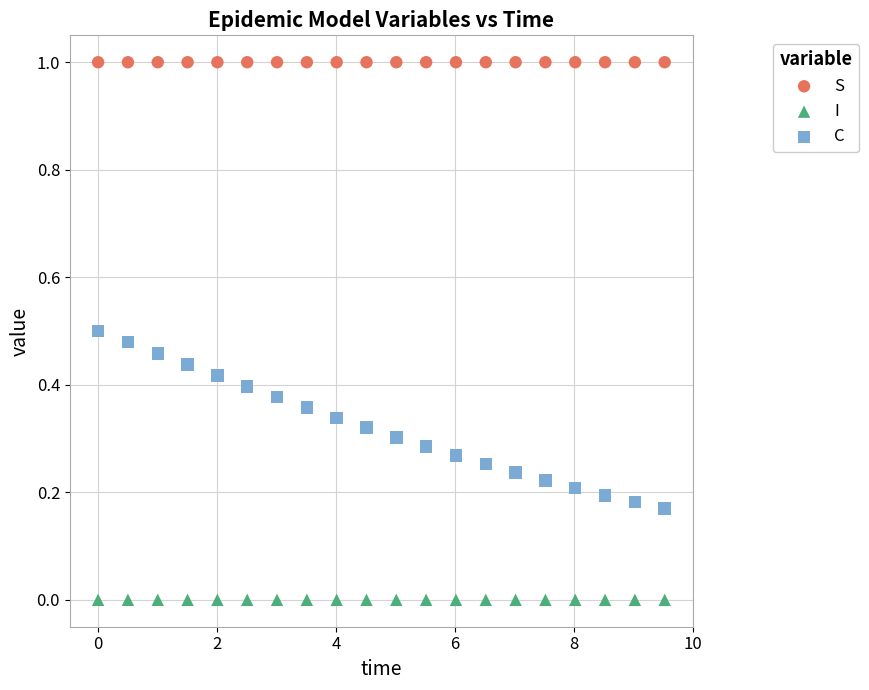

Across all data points, what is the range of Y values (max minus min)?

1.0